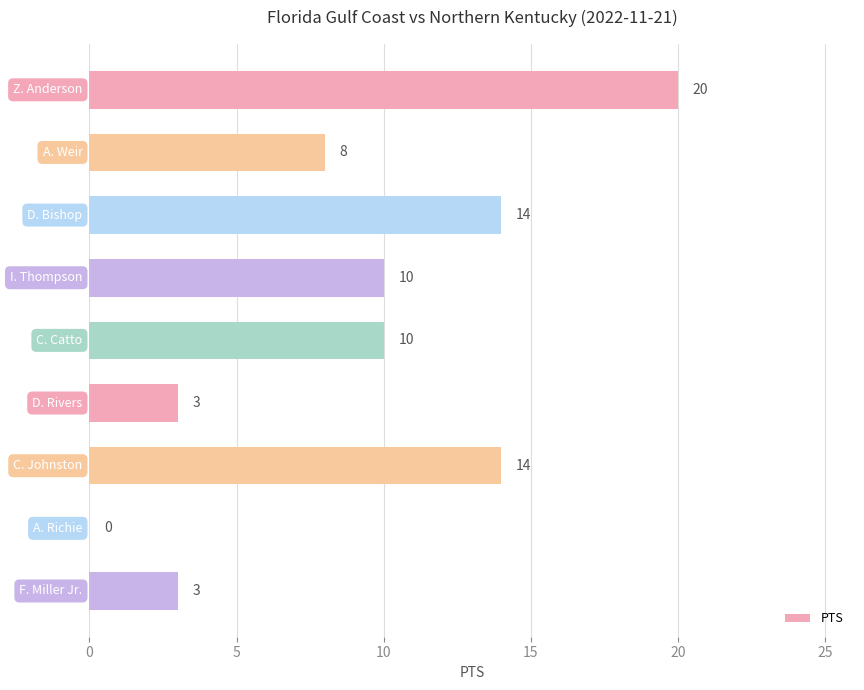

What is the sum of all values?

82